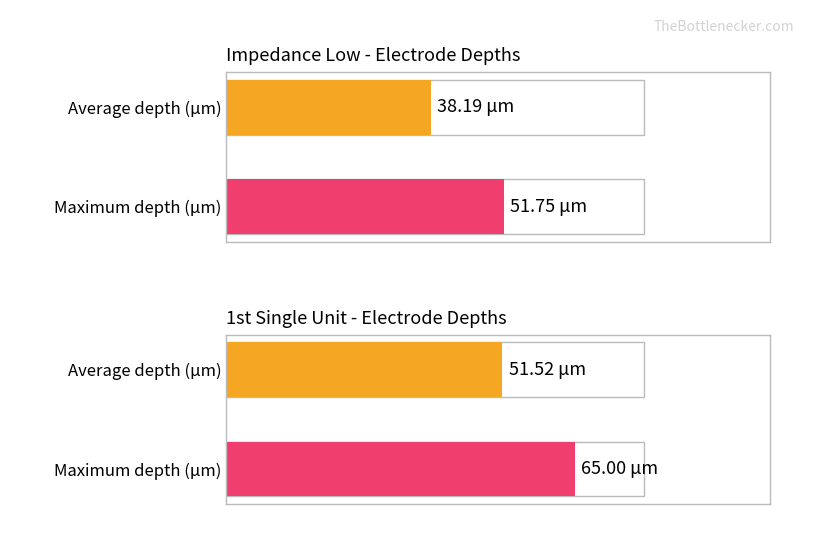

How many bars are there in each group?

2